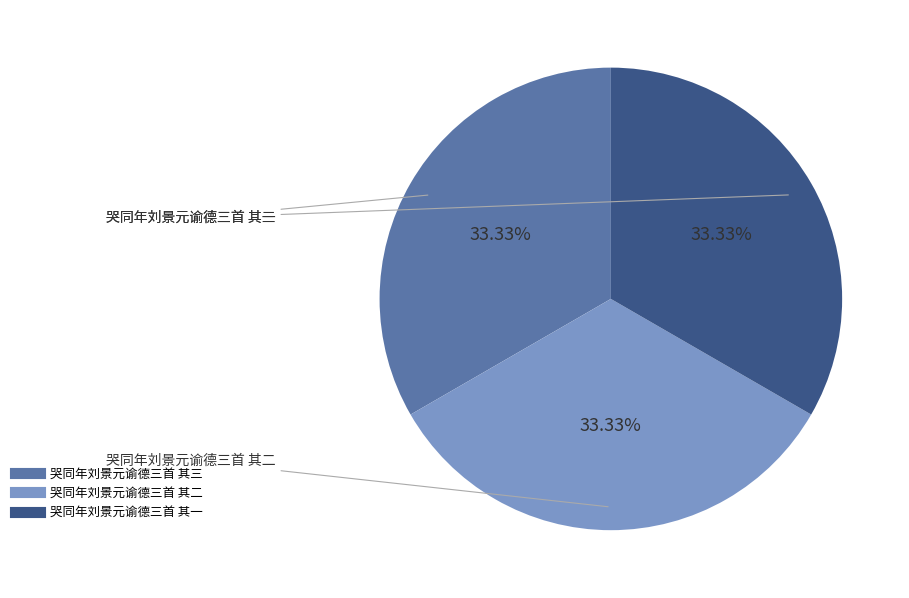

To the nearest percent, what portion does 哭同年刘景元谕德三首 其一 represent?

33%